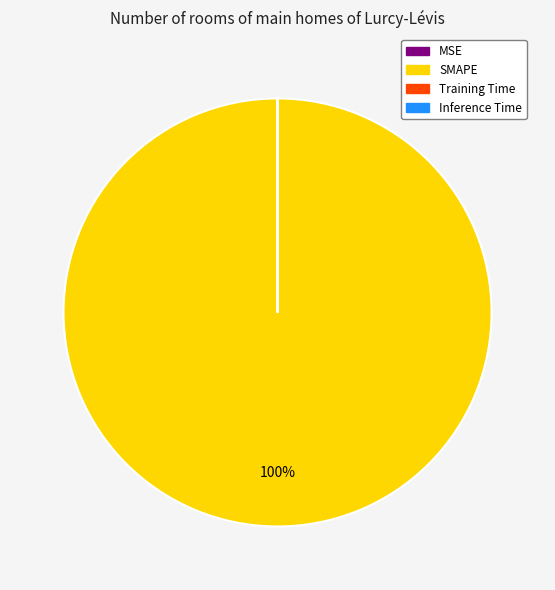

To the nearest percent, what is the difference between the largest and smallest slice percentages?

100%